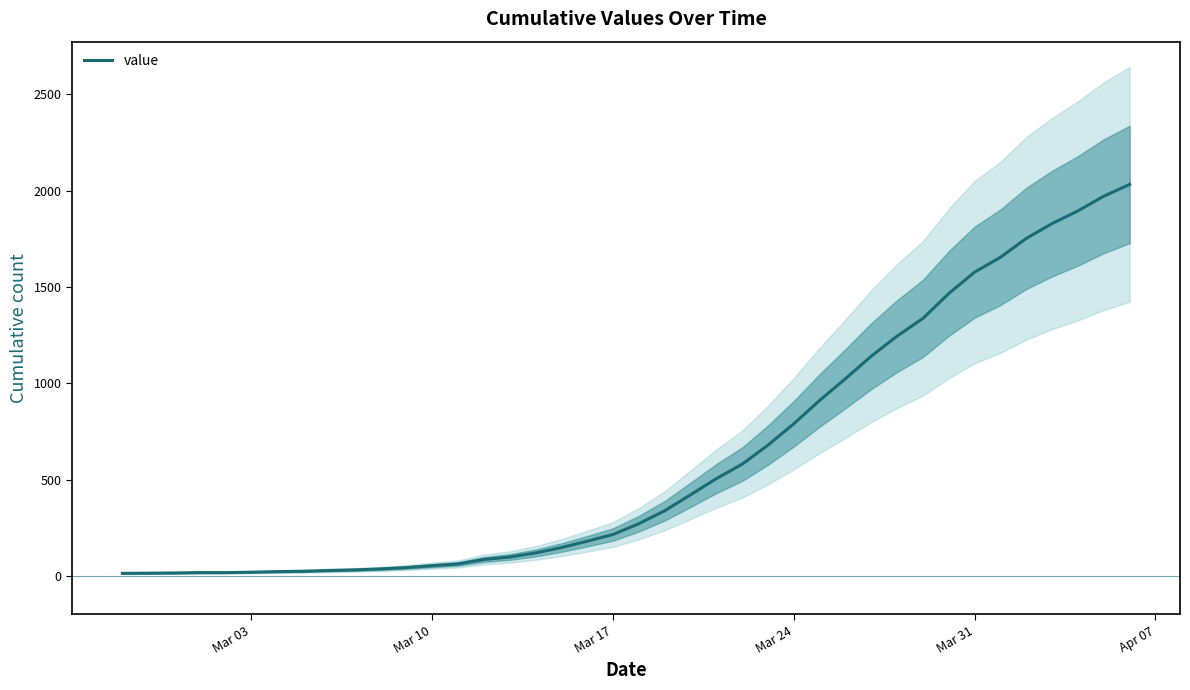

What is the highest value of the value series?

2032